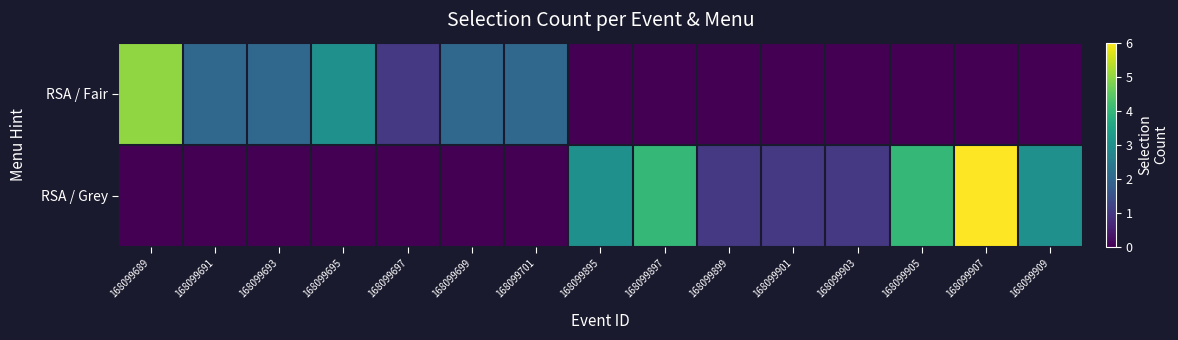

Rank the series by their maximum value, from lowest to highest.

row_0, row_1